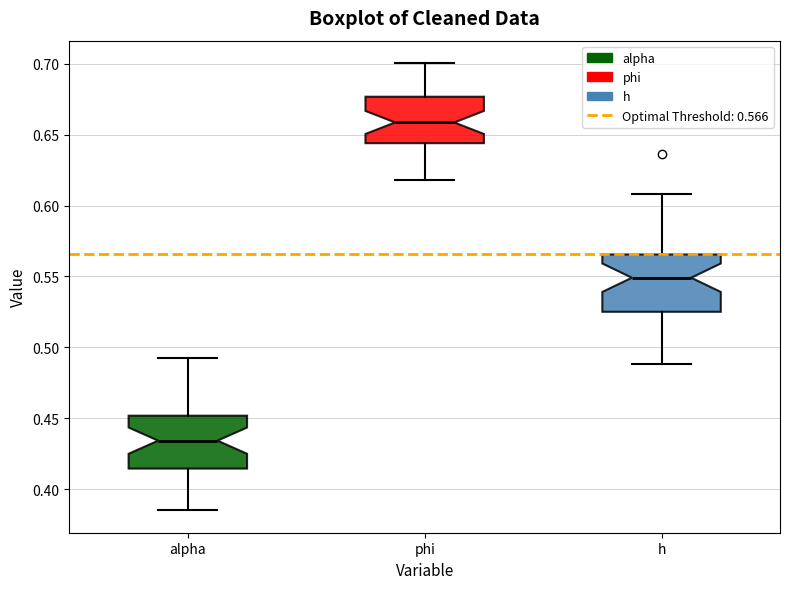

Which box's median line is the lowest?

alpha